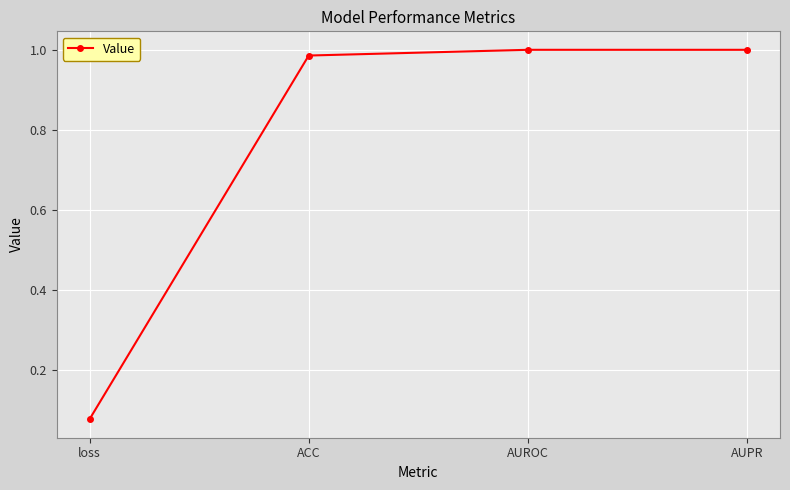

At which category does the chart reach its minimum across all series?

loss